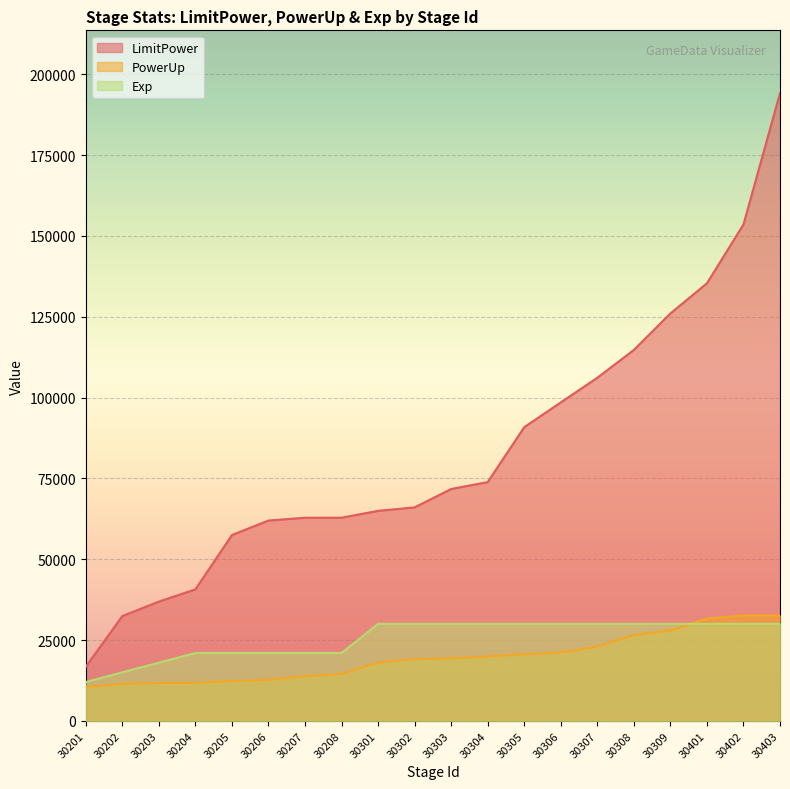

Reading left to right, transcribe all the data shown in this chart.

LimitPower: 30201=16725	30202=32411	30203=36894	30204=40675	30205=57482	30206=61968	30207=62836	30208=62836	30301=64965	30302=66037	30303=71725	30304=73854	30305=90855	30306=98516	30307=106142	30308=114756	30309=126042	30401=135366	30402=153572	30403=194209
PowerUp: 30201=10499	30202=11410	30203=11726	30204=11726	30205=12323	30206=12630	30207=13800	30208=14434	30301=18073	30302=19065	30303=19316	30304=19923	30305=20557	30306=21164	30307=22921	30308=26536	30309=27881	30401=31655	30402=32604	30403=32604
Exp: 30201=12000	30202=15000	30203=18000	30204=21000	30205=21000	30206=21000	30207=21000	30208=21000	30301=30000	30302=30000	30303=30000	30304=30000	30305=30000	30306=30000	30307=30000	30308=30000	30309=30000	30401=30000	30402=30000	30403=30000